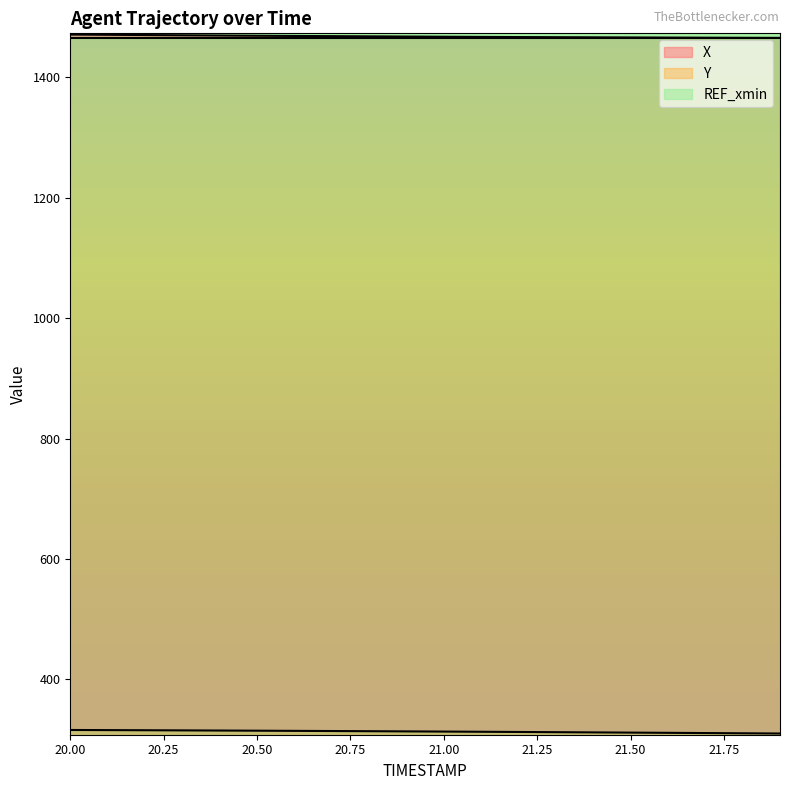

What is the label of the 4th point from the left?

20.3